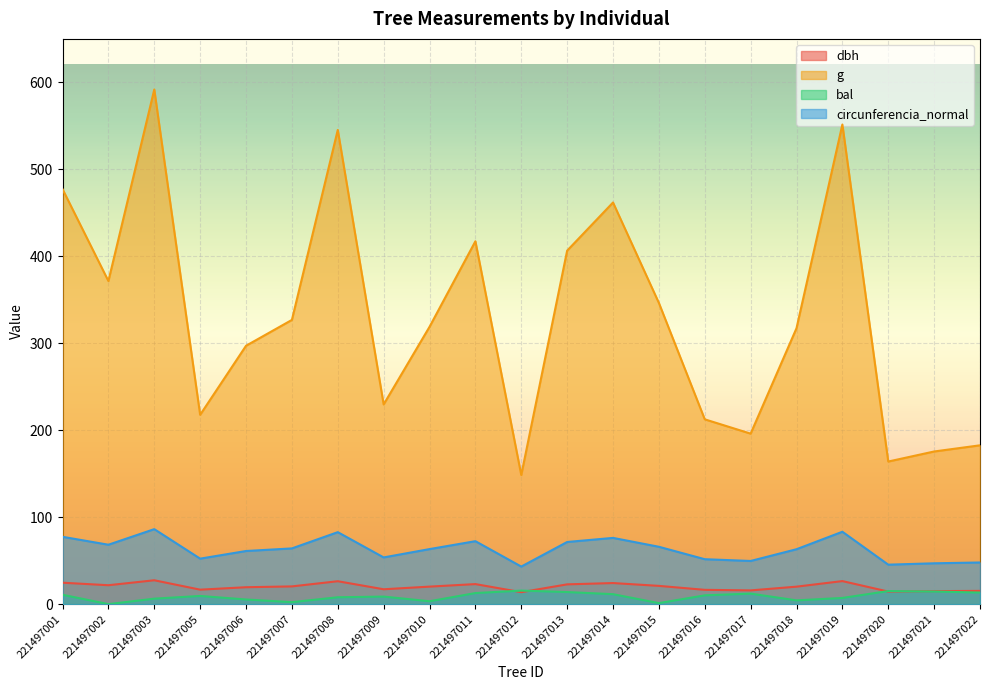

The bal series shows 12.7 at 221497011. True or false?

True